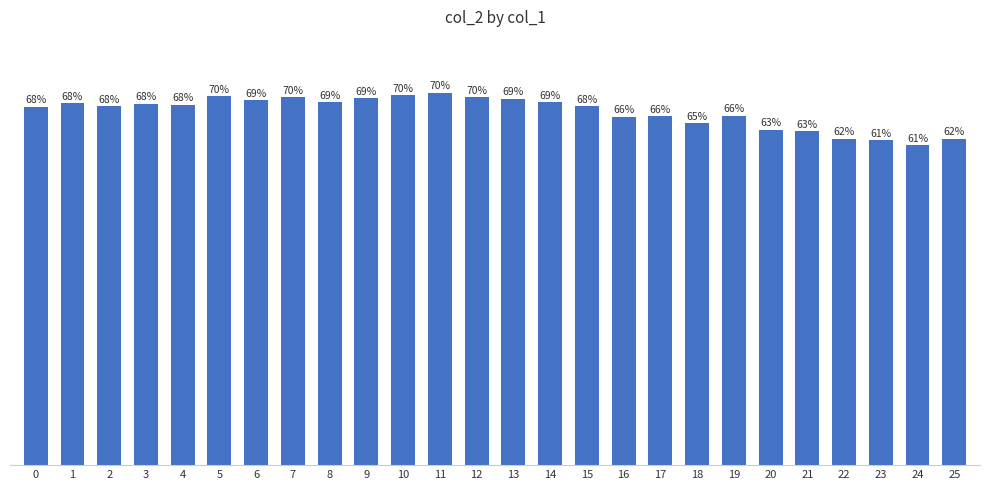

Are the bars horizontal?

No